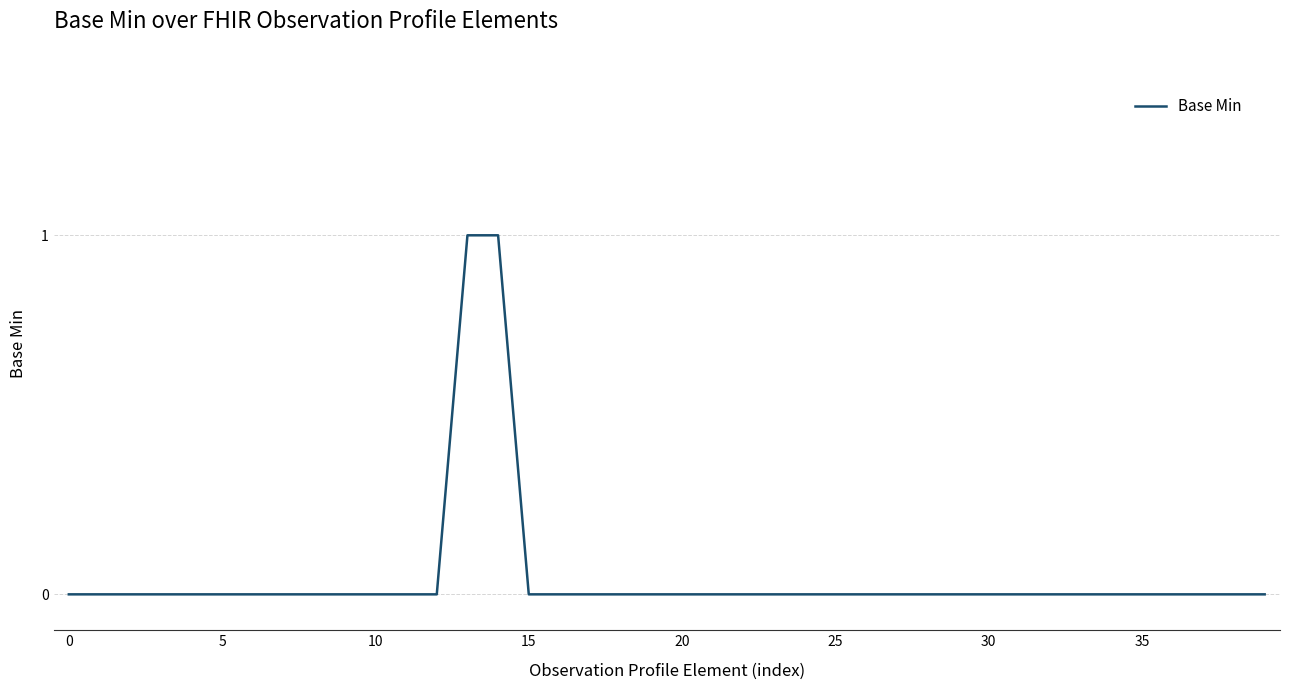

Count the number of categories in the chart.

40